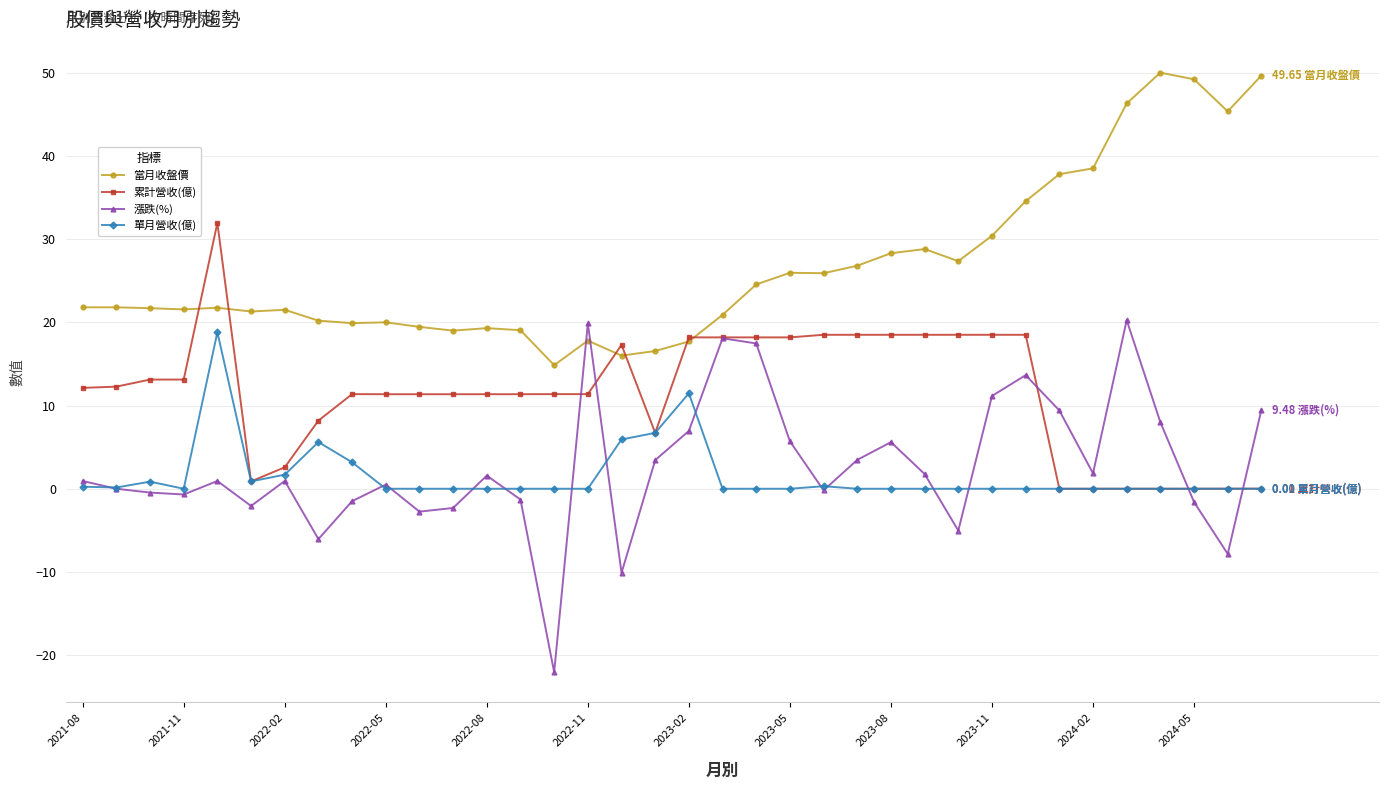

Which series has the widest spread of values?

漲跌(%)